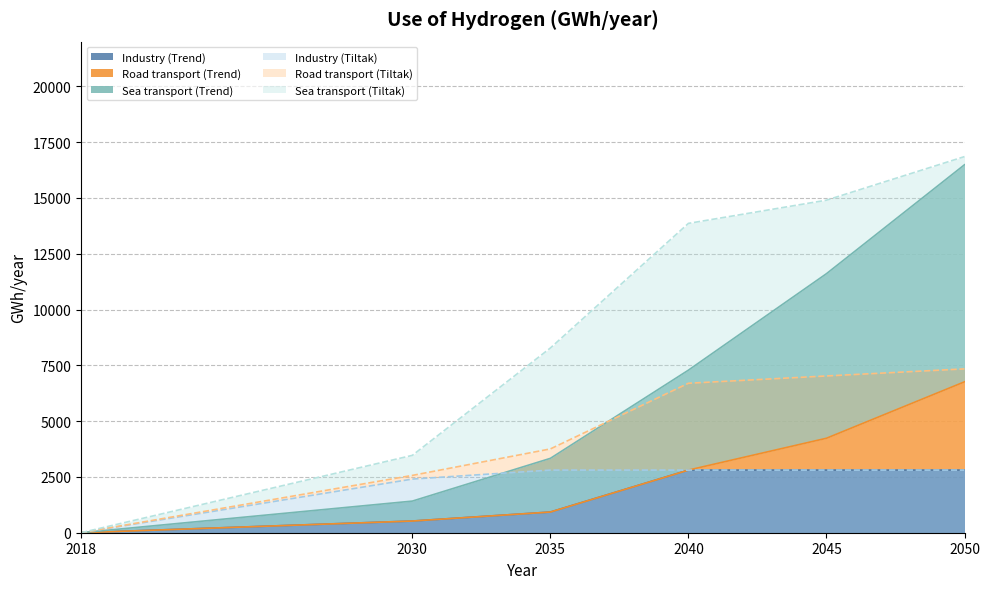

How many positive values does the Industry (Trend) series have?

5